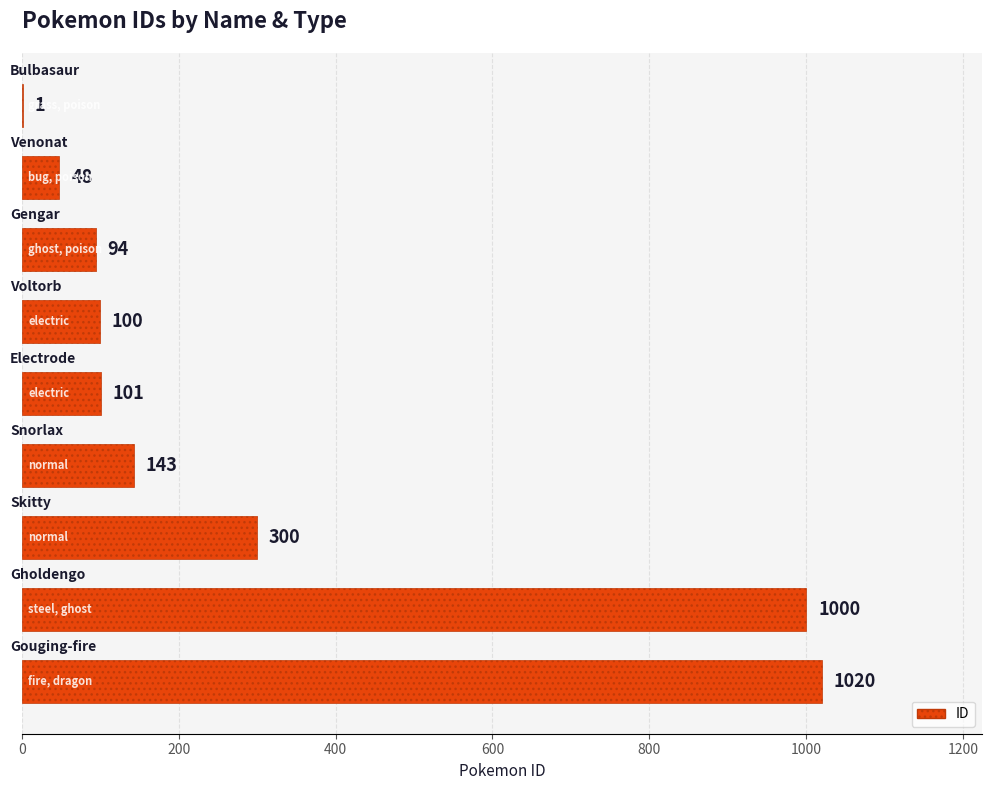

What is the sum of all values?

2807